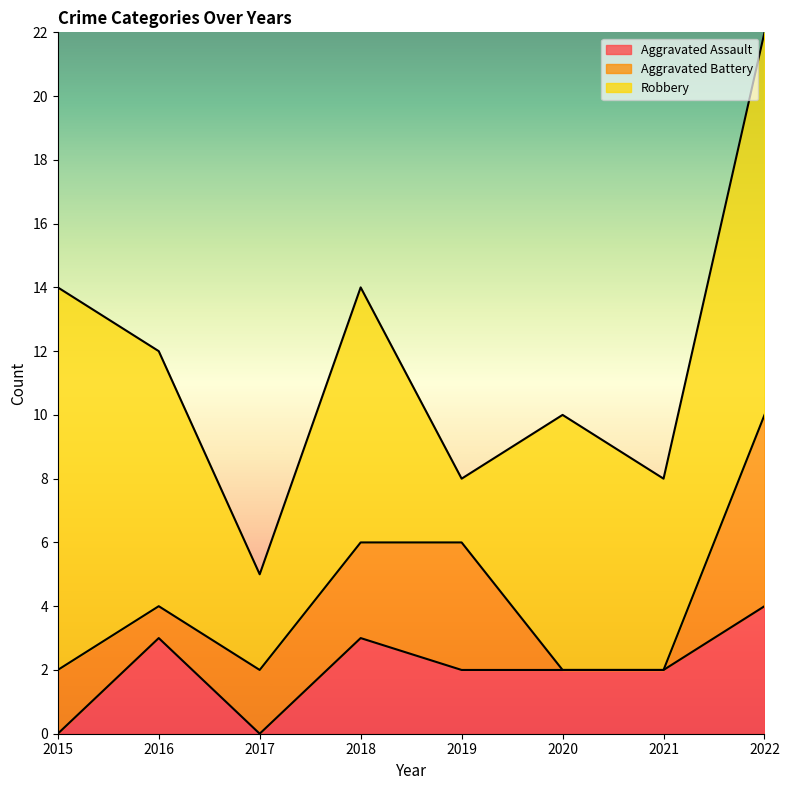

The Robbery series shows 6 at 2021. True or false?

True